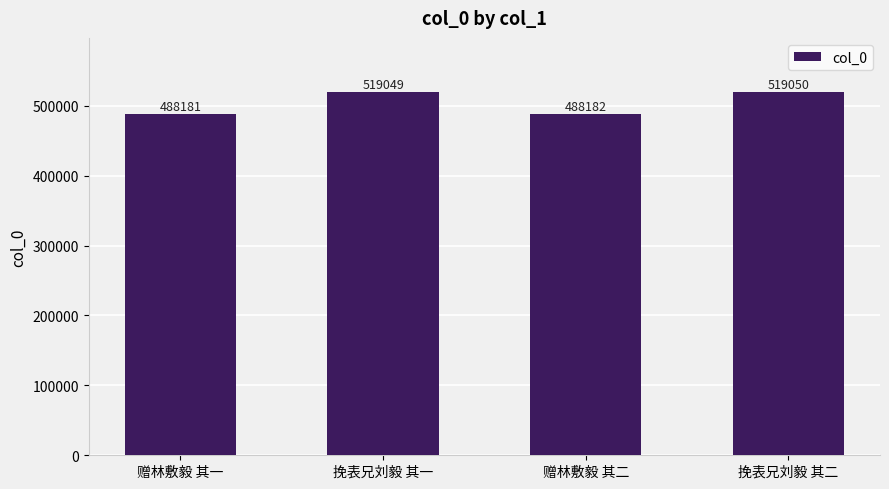

Which category has the lowest value across all series?

赠林敷毅 其一